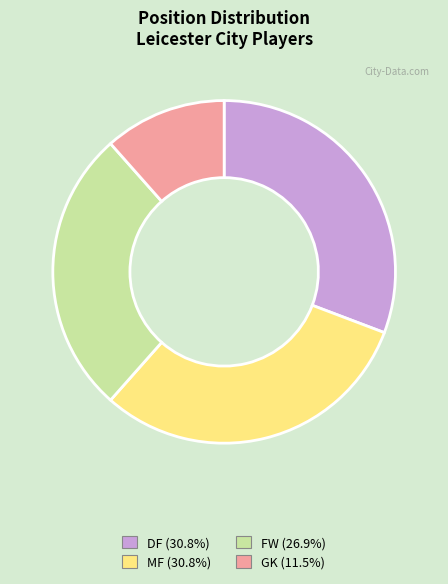

True or false: DF accounts for 17% of the total.

False